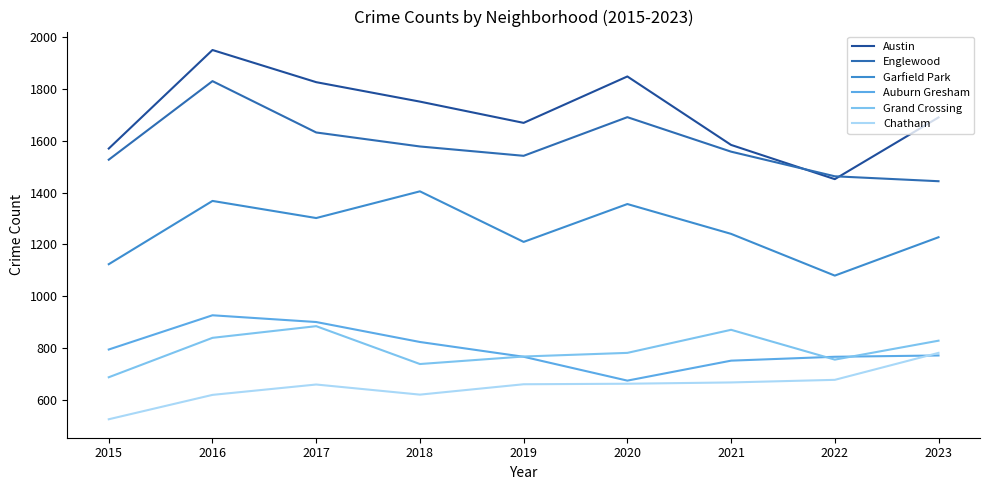

At which category does Englewood reach its first local valley?

2019